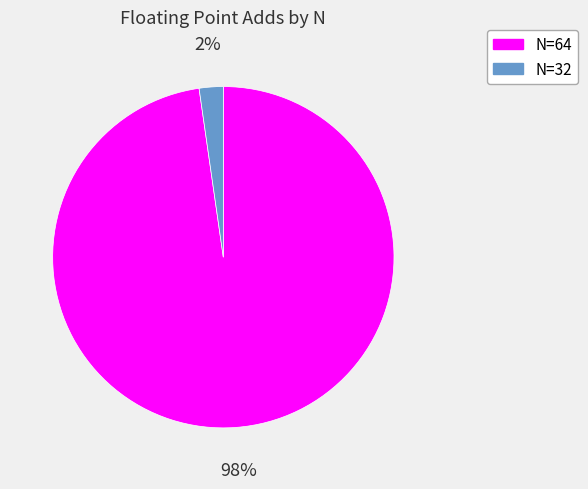

To the nearest percent, what percentage of the pie is N=64?

98%